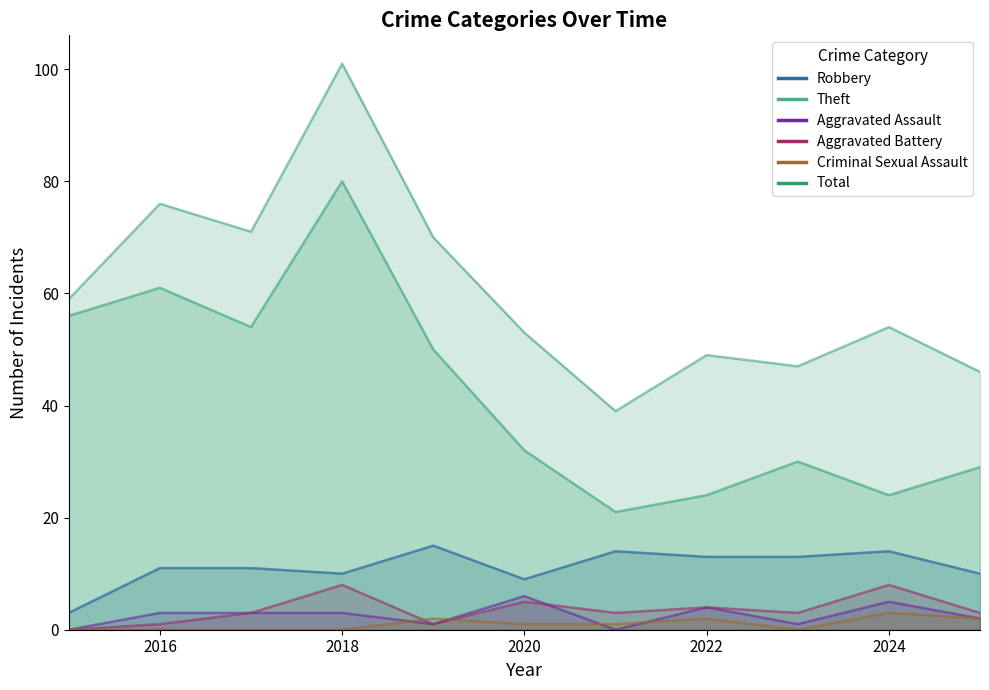

Reading left to right, list all the values displayed in this chart.

Robbery: 2015=3	2016=11	2017=11	2018=10	2019=15	2020=9	2021=14	2022=13	2023=13	2024=14	2025=10
Theft: 2015=56	2016=61	2017=54	2018=80	2019=50	2020=32	2021=21	2022=24	2023=30	2024=24	2025=29
Aggravated Assault: 2015=0	2016=3	2017=3	2018=3	2019=1	2020=6	2021=0	2022=4	2023=1	2024=5	2025=2
Aggravated Battery: 2015=0	2016=1	2017=3	2018=8	2019=1	2020=5	2021=3	2022=4	2023=3	2024=8	2025=3
Criminal Sexual Assault: 2015=0	2016=0	2017=0	2018=0	2019=2	2020=1	2021=1	2022=2	2023=0	2024=3	2025=2
Total: 2015=59	2016=76	2017=71	2018=101	2019=70	2020=53	2021=39	2022=49	2023=47	2024=54	2025=46